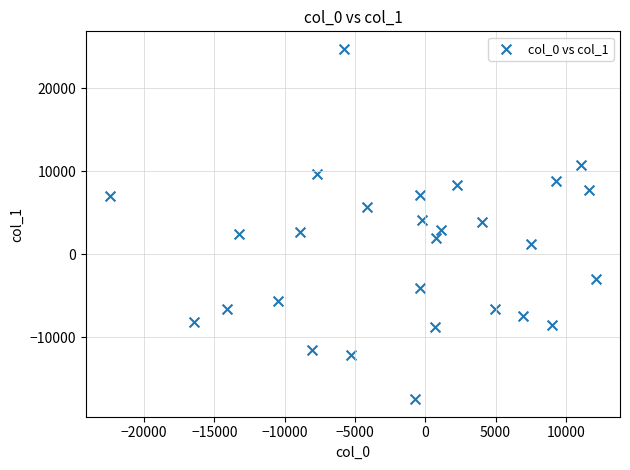

What is the range of Y values (max minus min)?

42218.7